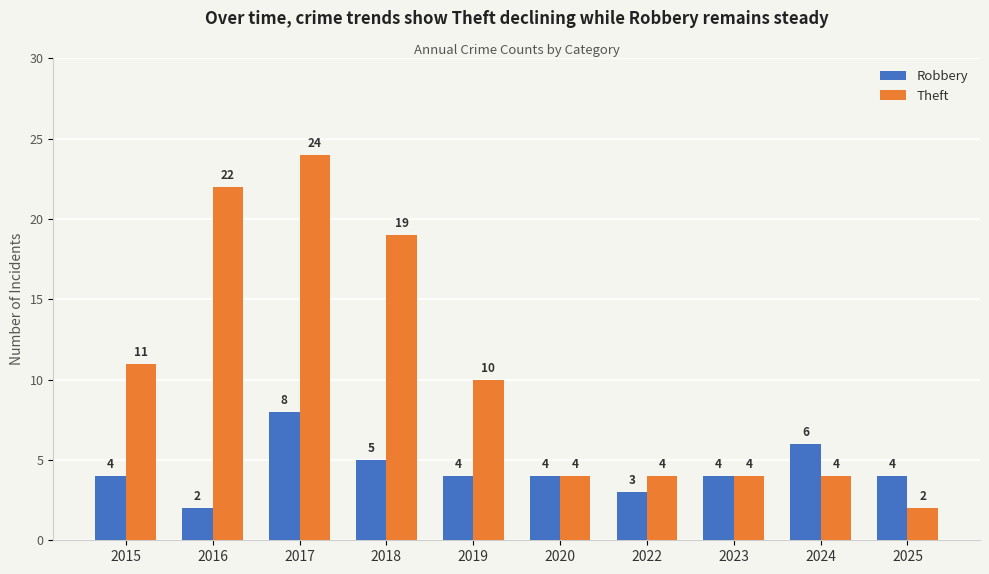

Between 2022 and 2025, which series saw the biggest shift?

Theft